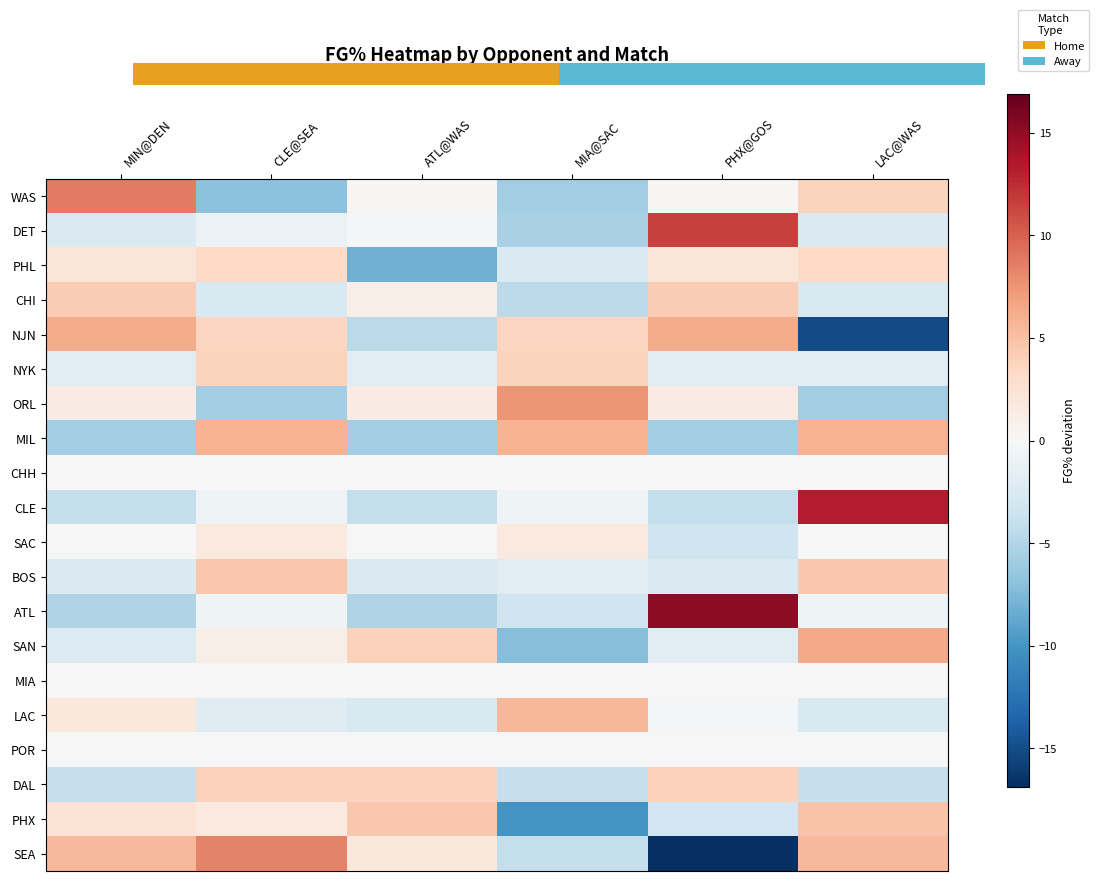

At which label is WAS closest to 0?

ATL@WAS